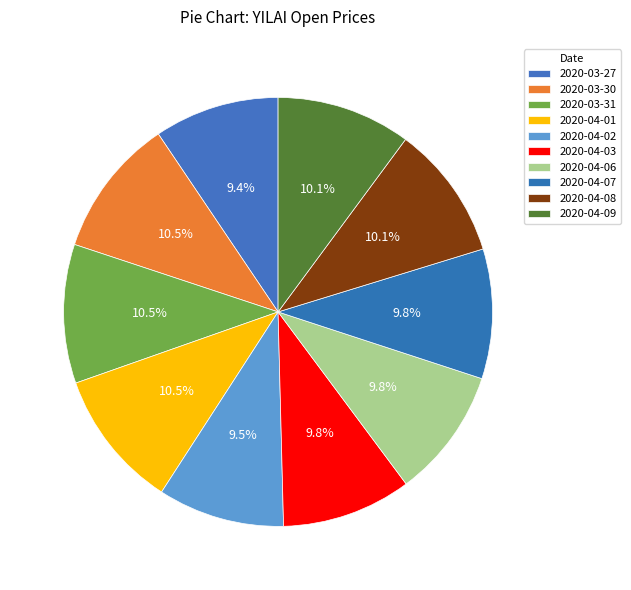

How many slices are in this pie chart?

10